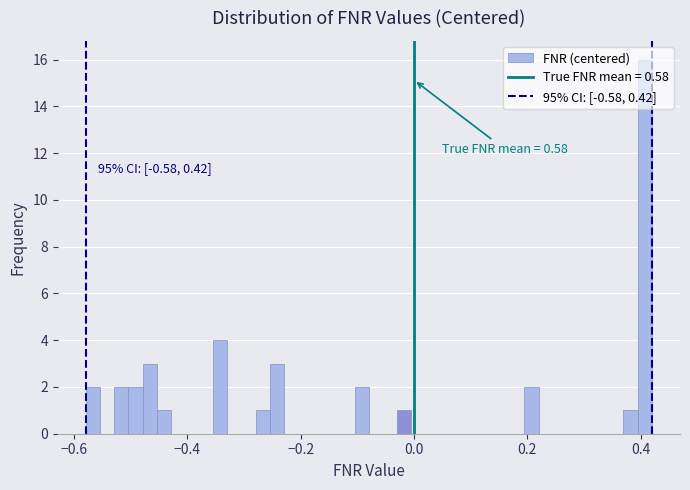

Read against the x-axis, roughly where is the centre of the tallest bar?

0.40